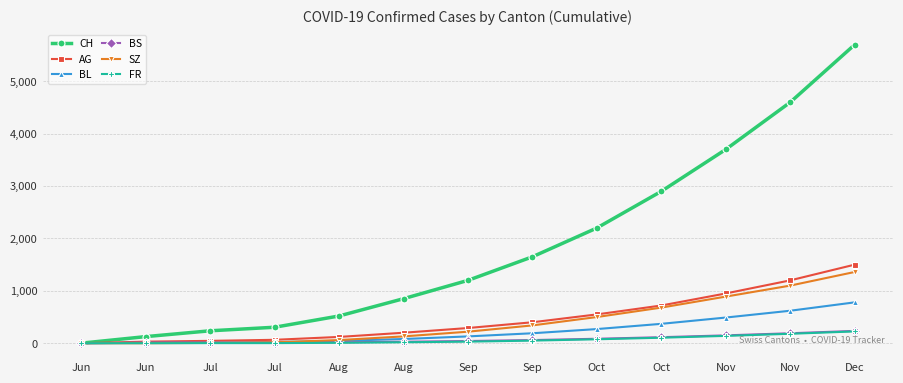

What is the average value of the BS series?

74